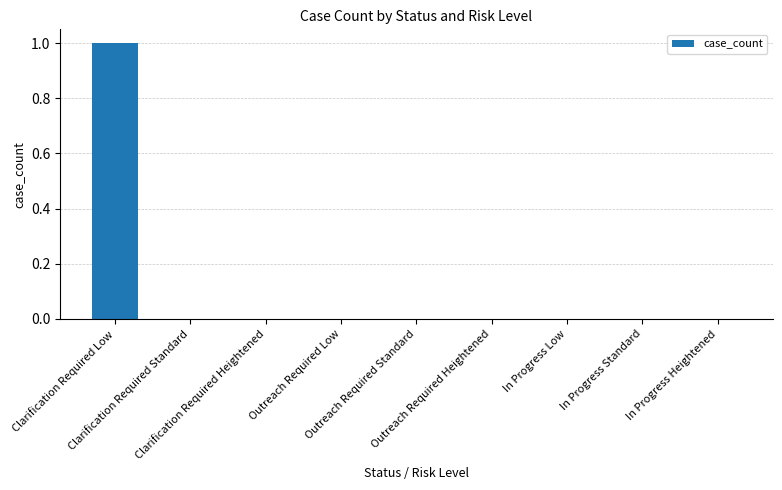

Reading left to right, list all the values displayed in this chart.

Clarification Required Low=1	Clarification Required Standard=0	Clarification Required Heightened=0	Outreach Required Low=0	Outreach Required Standard=0	Outreach Required Heightened=0	In Progress Low=0	In Progress Standard=0	In Progress Heightened=0